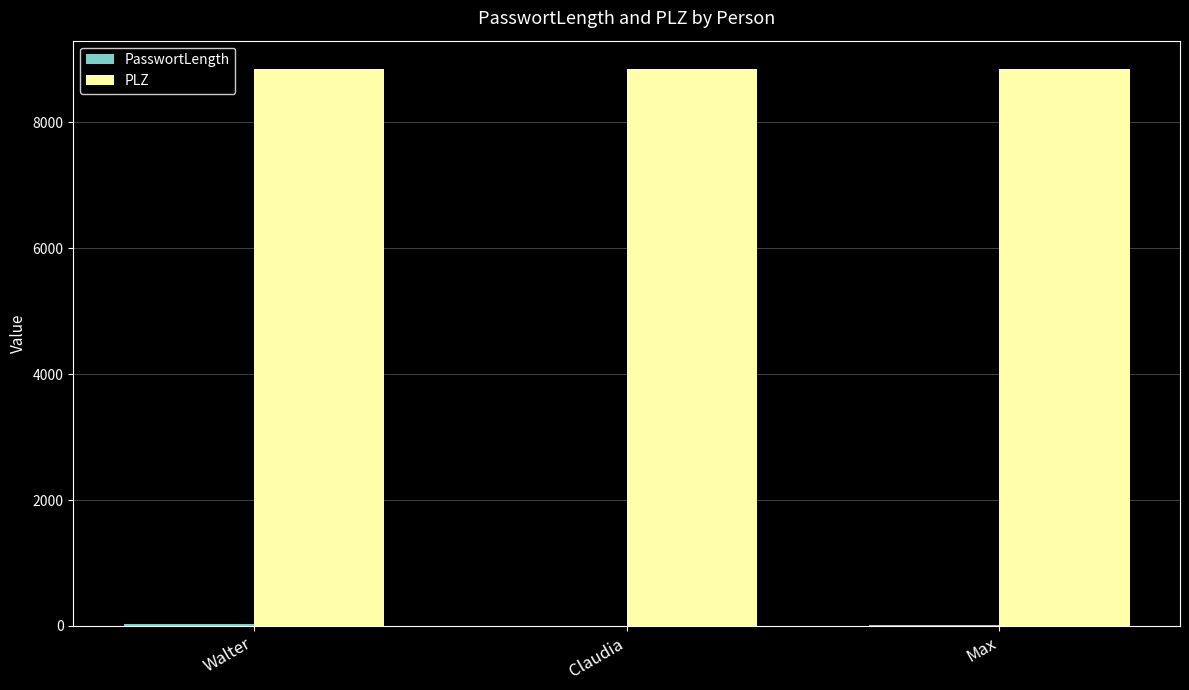

Is it true that PLZ equals 8855 at Walter?

True